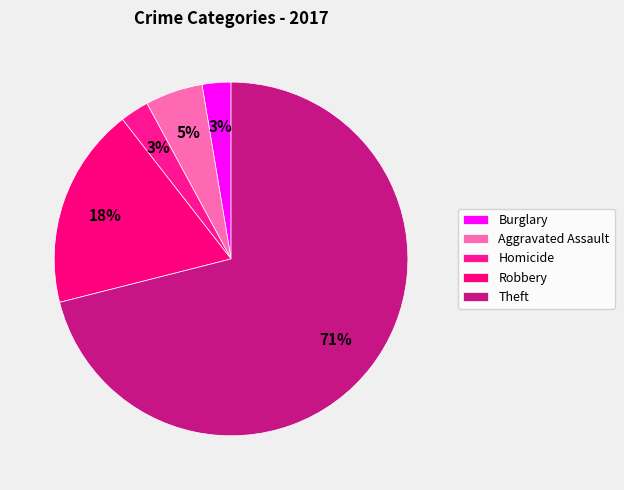

Is there a majority slice in this chart?

Yes